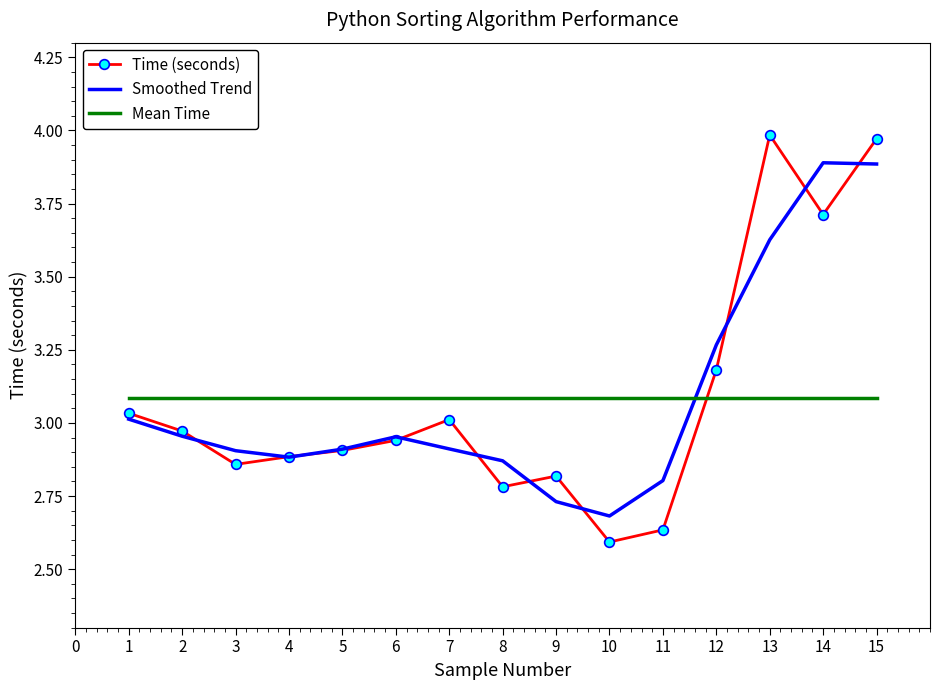

The Smoothed Trend series shows 2.9 at 3. True or false?

True